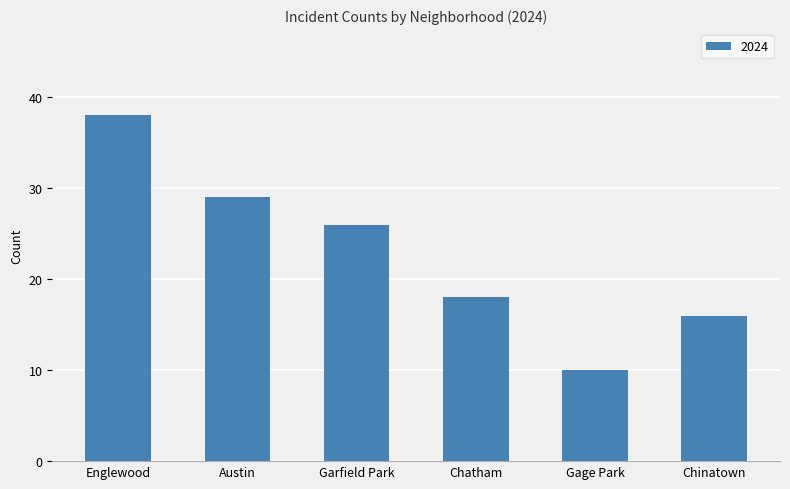

Which has a higher value, Chinatown or Austin?

Austin